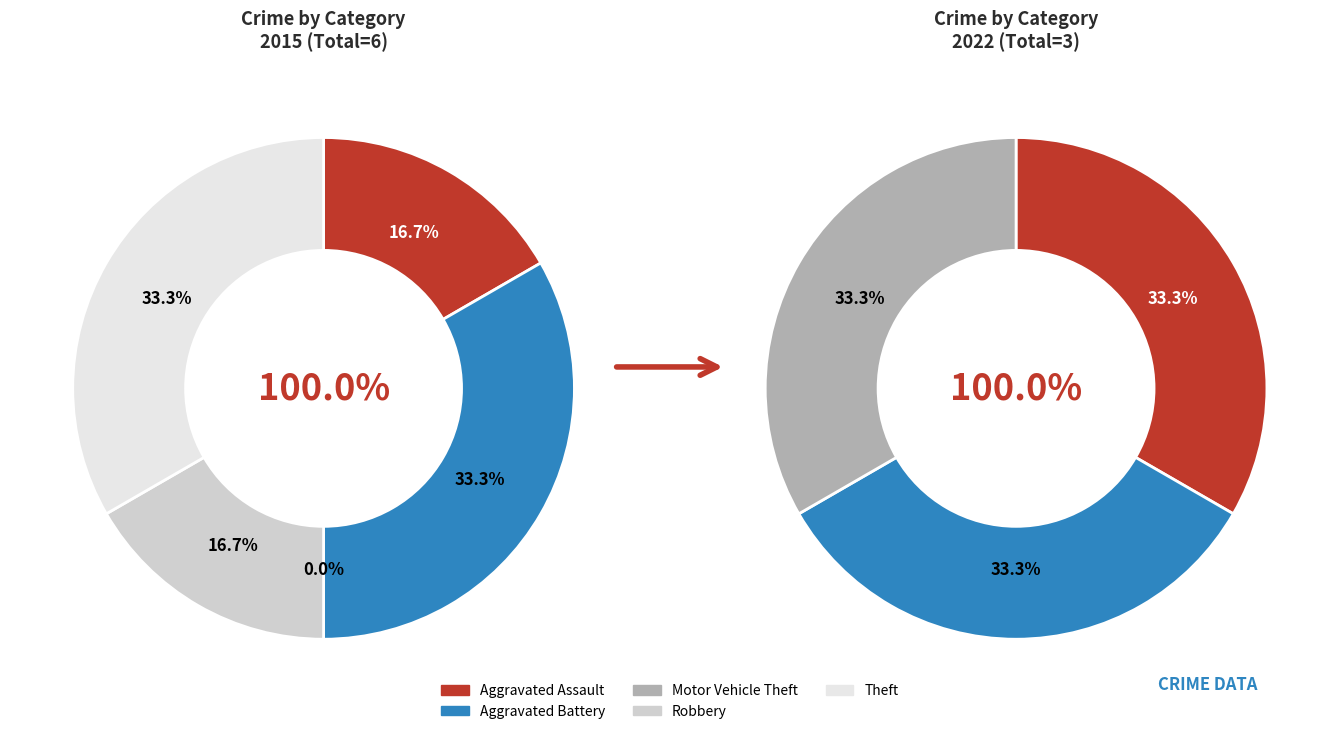

Count the number of slices in the pie.

5